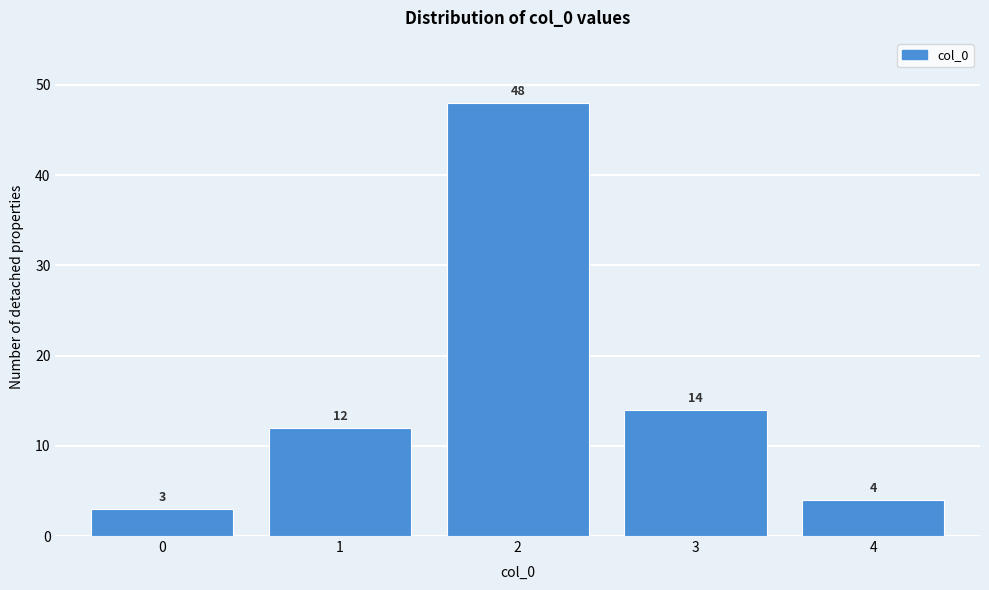

Reading right to left, what are all the values shown in this chart?

4=4	3=14	2=48	1=12	0=3